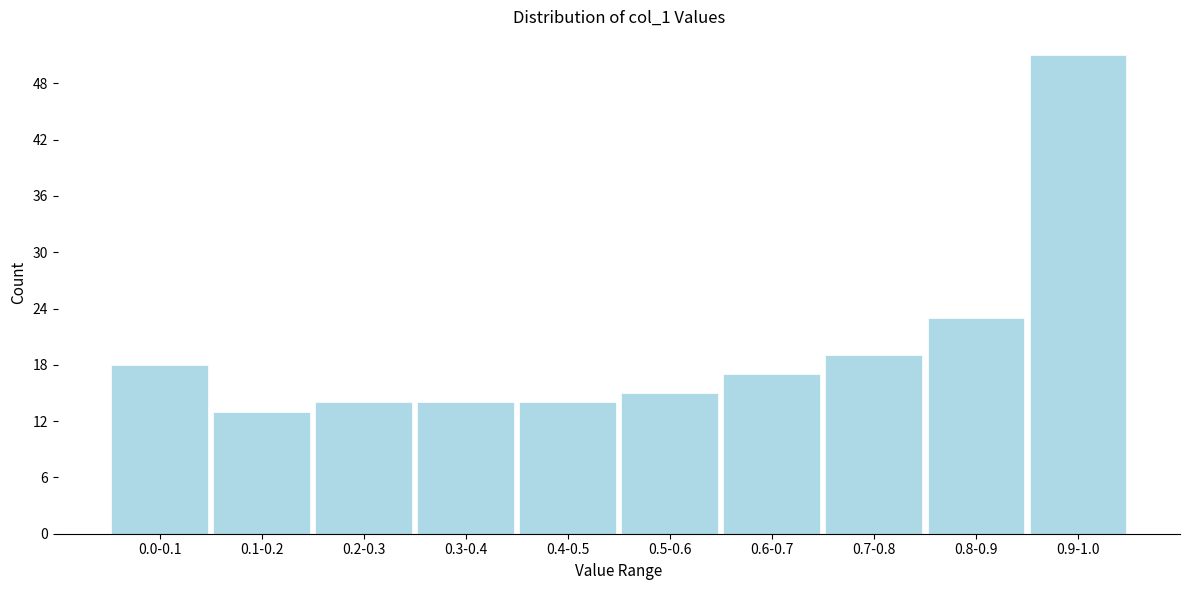

Reading right to left, list all the values displayed in this chart.

0.9-1.0=51	0.8-0.9=23	0.7-0.8=19	0.6-0.7=17	0.5-0.6=15	0.4-0.5=14	0.3-0.4=14	0.2-0.3=14	0.1-0.2=13	0.0-0.1=18